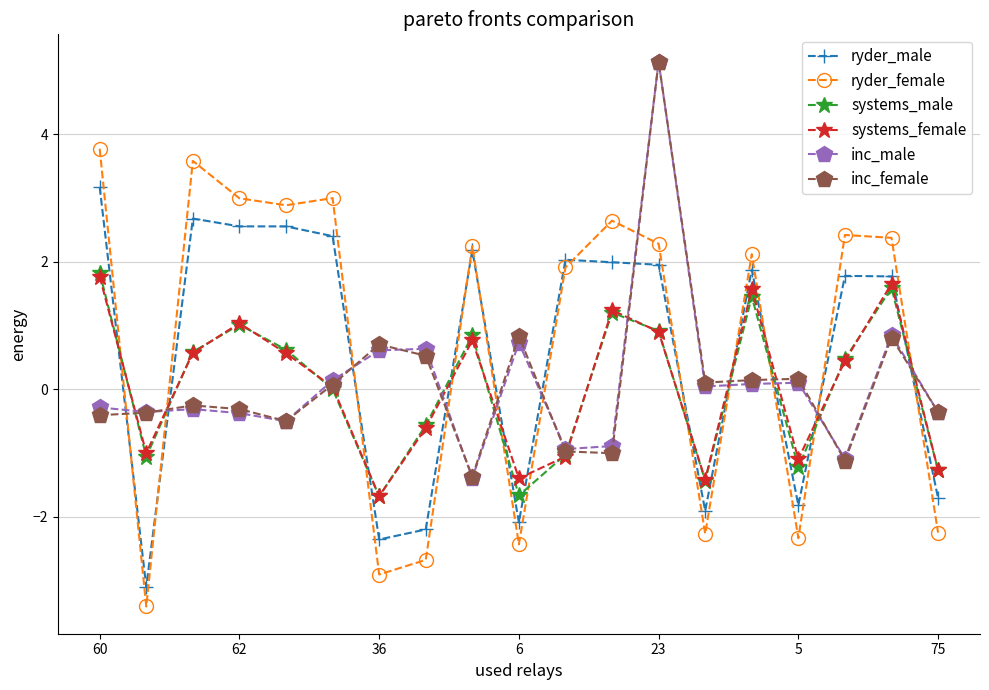

True or false: systems_female and inc_male intersect in this chart.

True